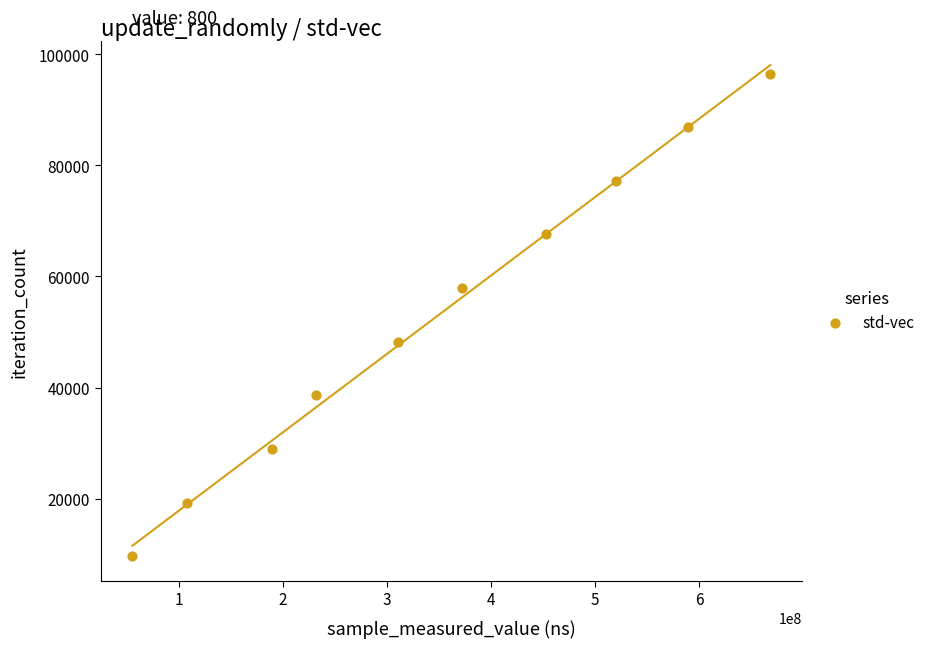

What is the average X value?

349786520